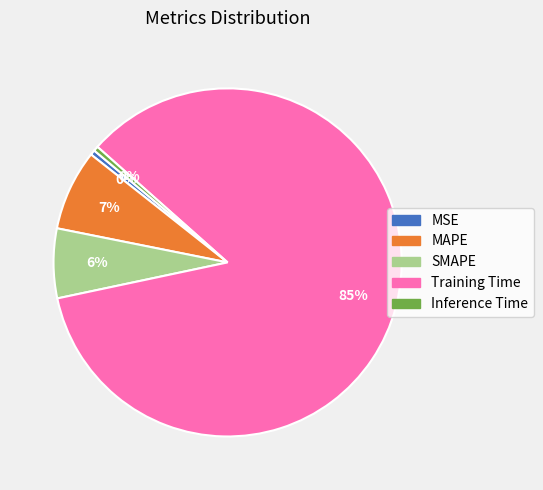

Combined, do MAPE and MSE account for over 50%?

No